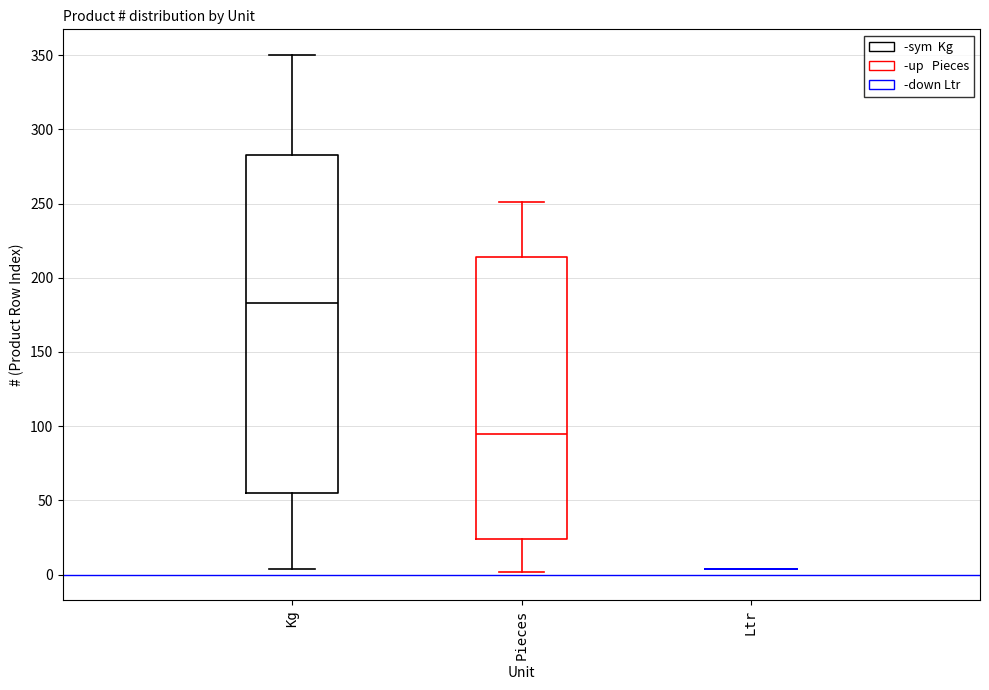

Comparing the boxes themselves (not the whiskers), which one is the tallest?

Kg